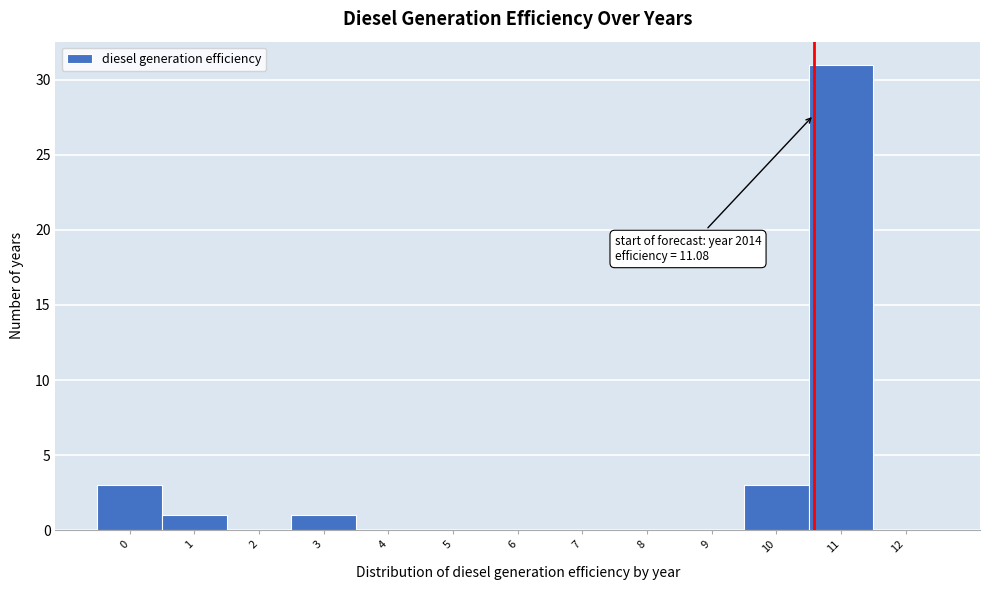

Reading left to right, extract all data points from this chart.

0=3	1=1	2=0	3=1	4=0	5=0	6=0	7=0	8=0	9=0	10=3	11=31	12=0